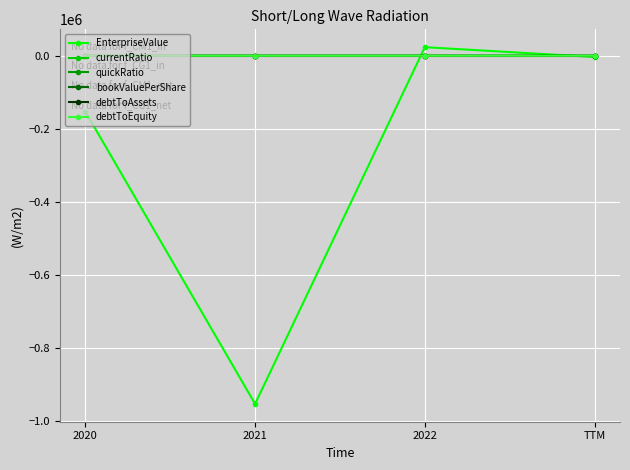

What is the greatest value displayed?

23625.0